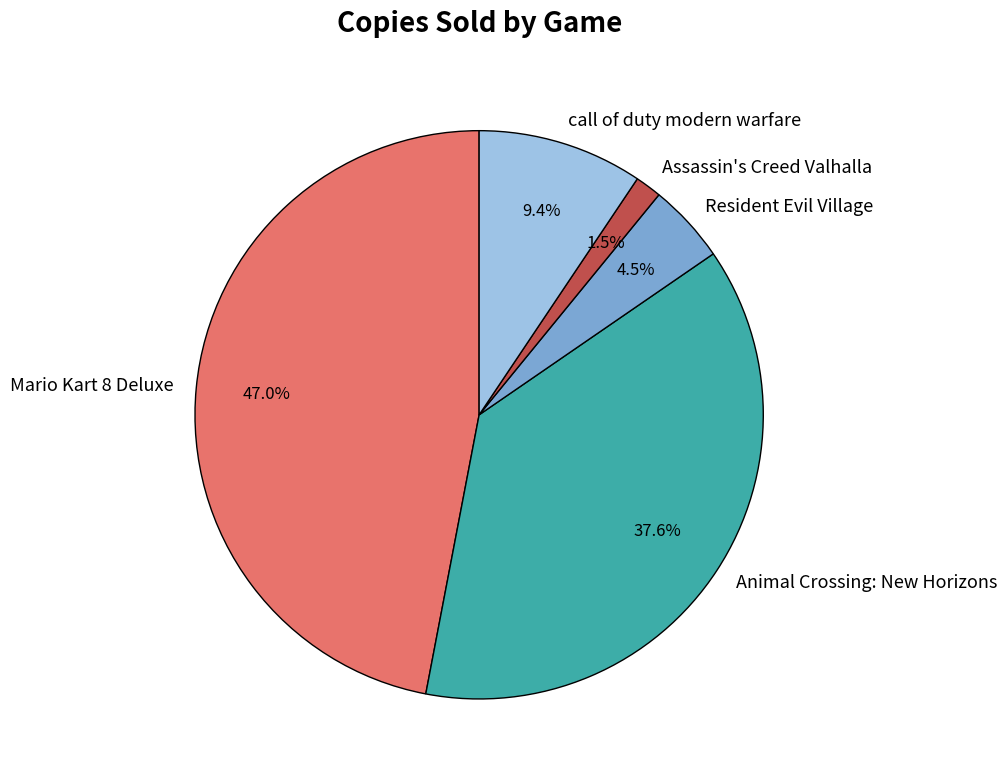

Is it true that Animal Crossing: New Horizons is 38% of the pie?

True